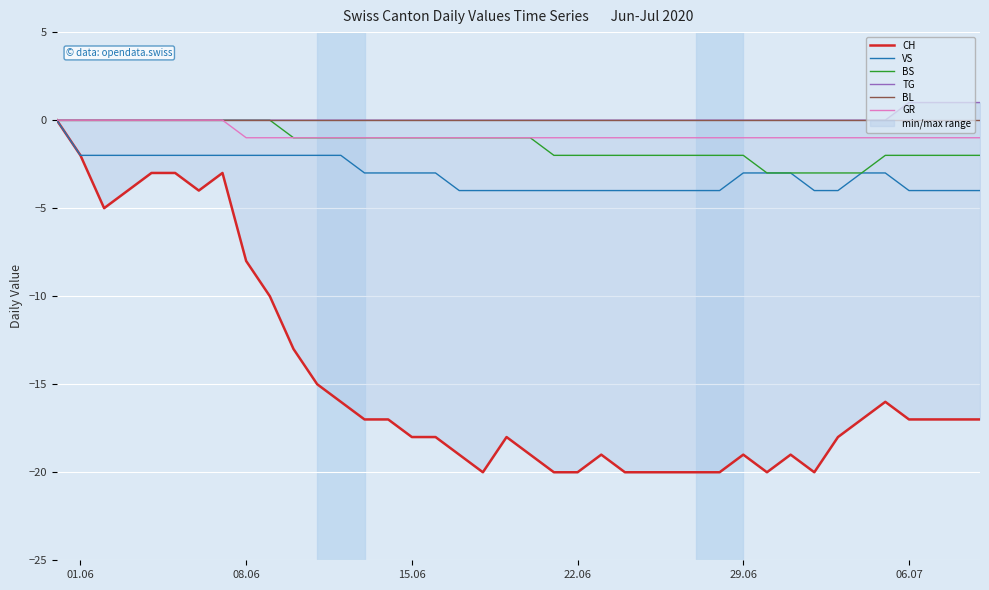

The BS series shows -1 at 08.06. True or false?

False